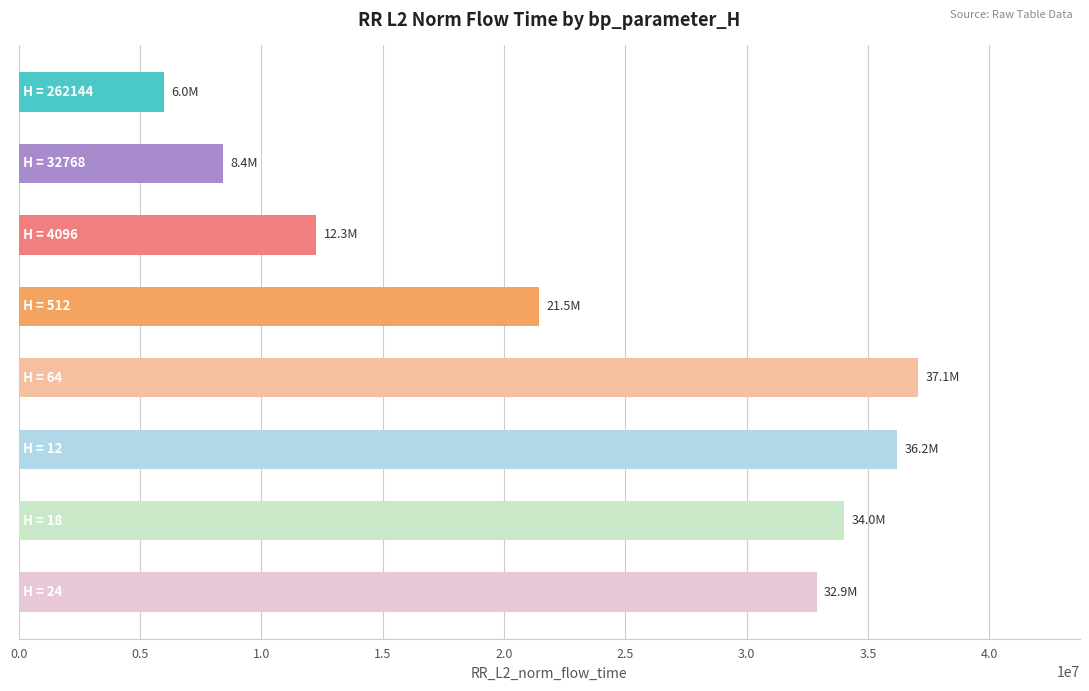

What is the sum of all values?

188313146.6